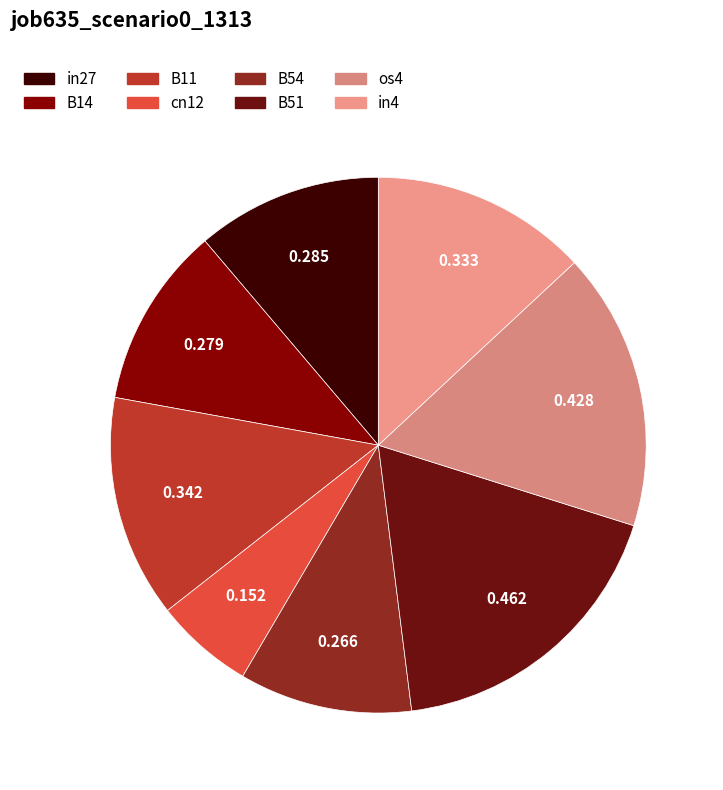

Which category has the smallest portion of the pie?

cn12